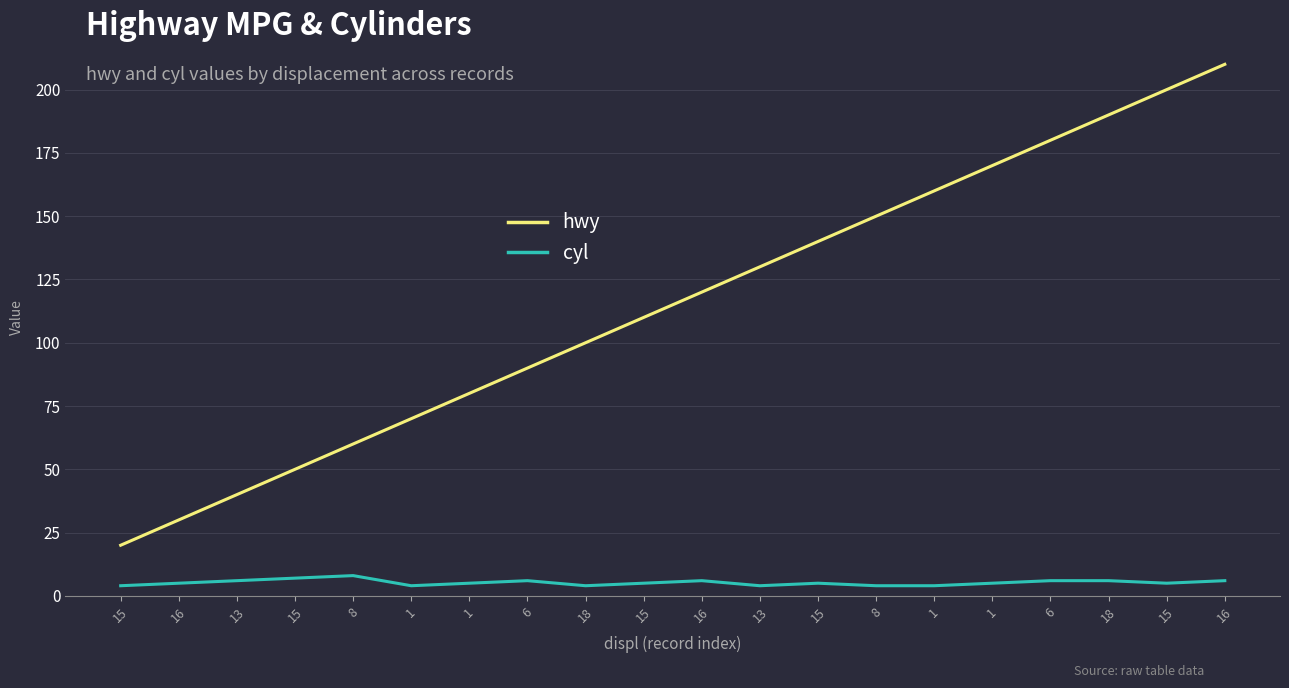

What is the label of the 2nd point from the right?

15